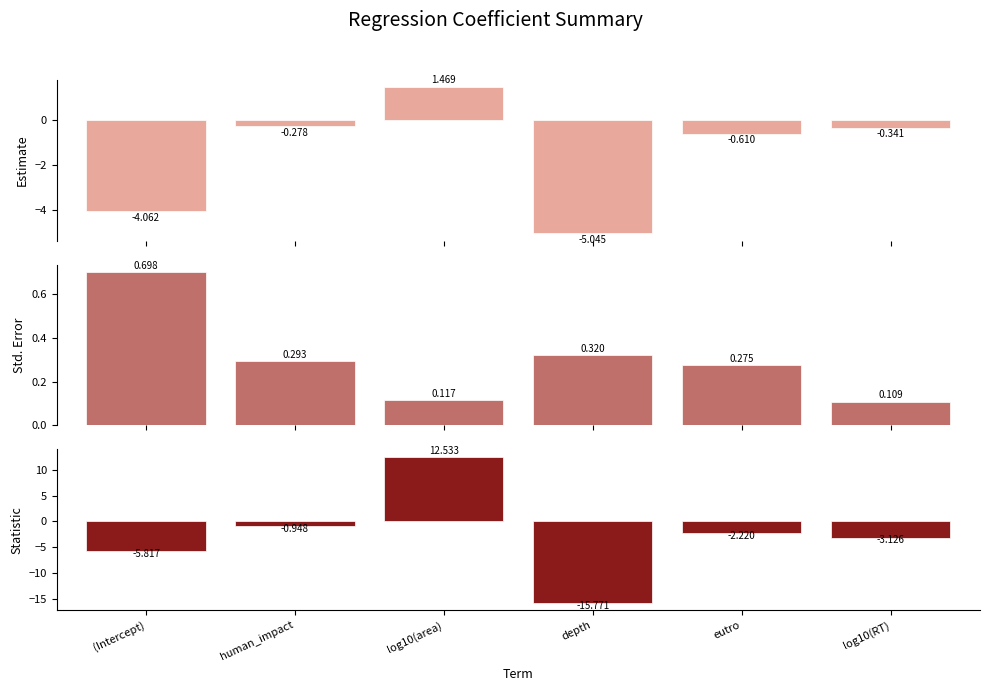

What is the smallest value displayed?

-15.8